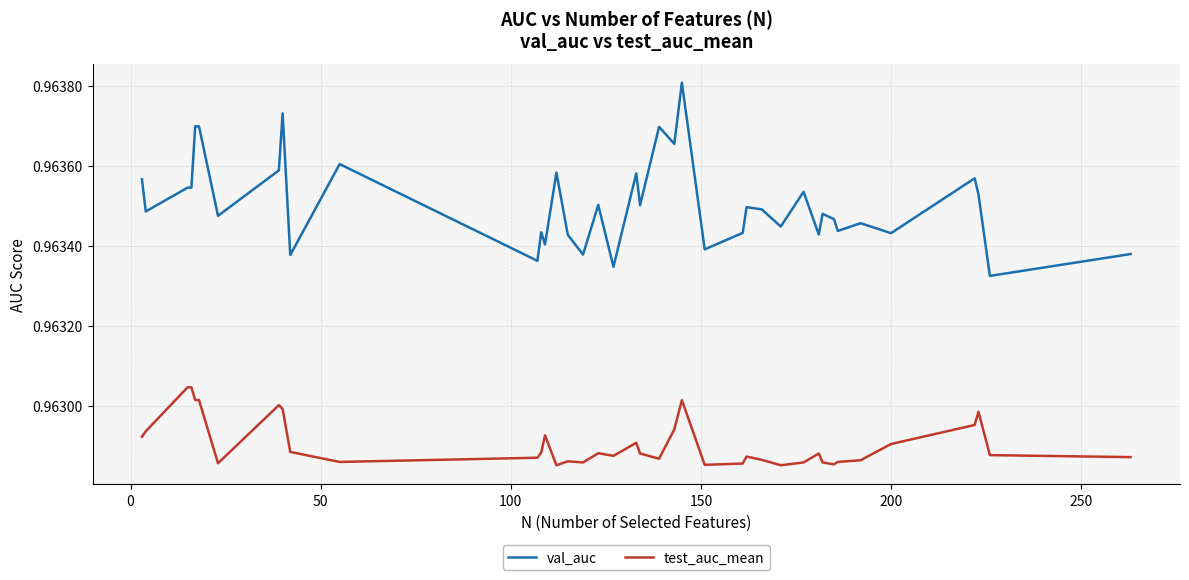

True or false: test_auc_mean and val_auc cross at least once.

False